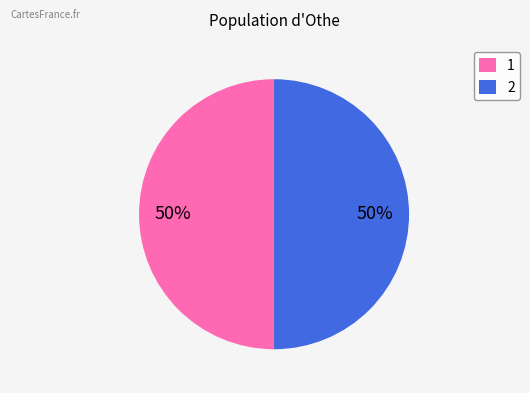

What is the ratio of the value at 2 to the value at 1?

1.0